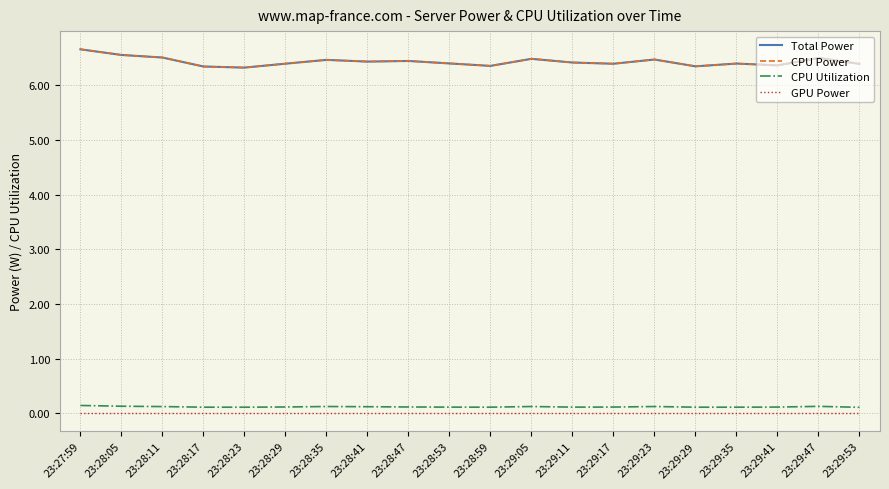

Does the chart display data point markers on the line(s)?

No